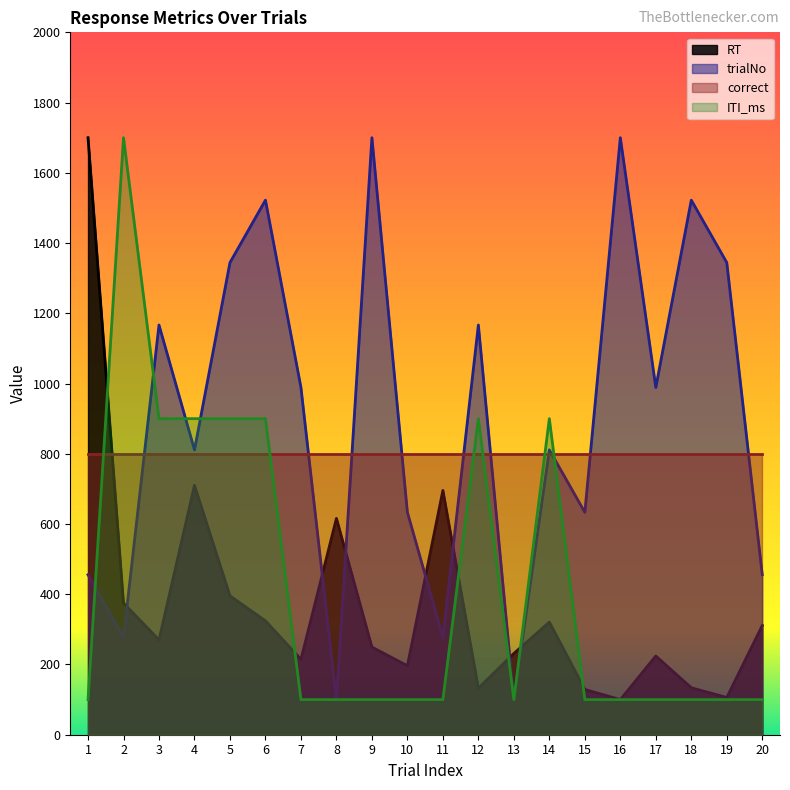

Is the value of RT at 17 greater than the value of ITI_ms at 2?

No